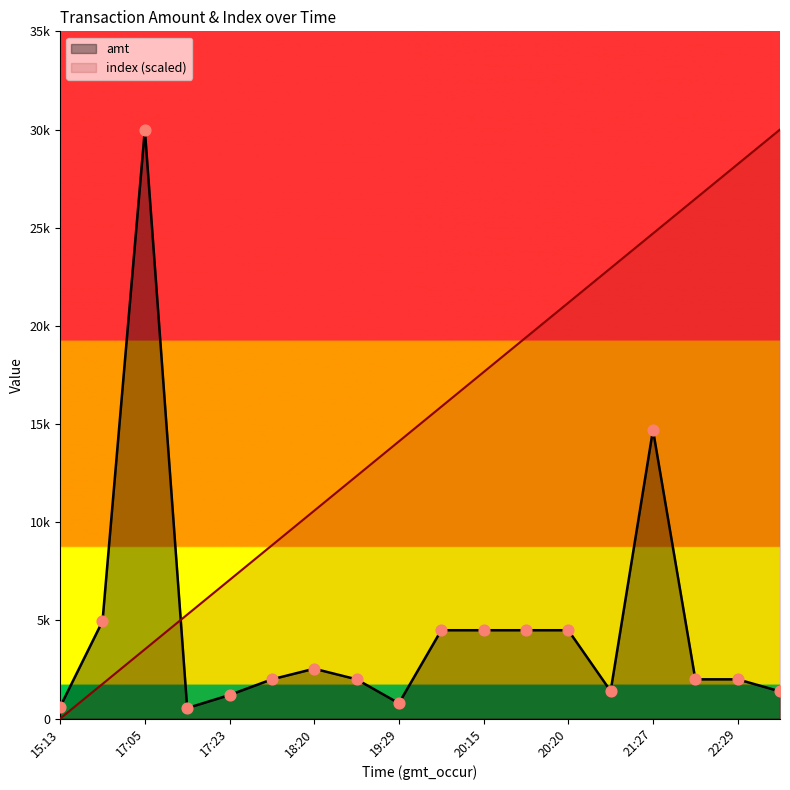

Is the value of amt at 20:24 greater than the value of index at 21:27?

No